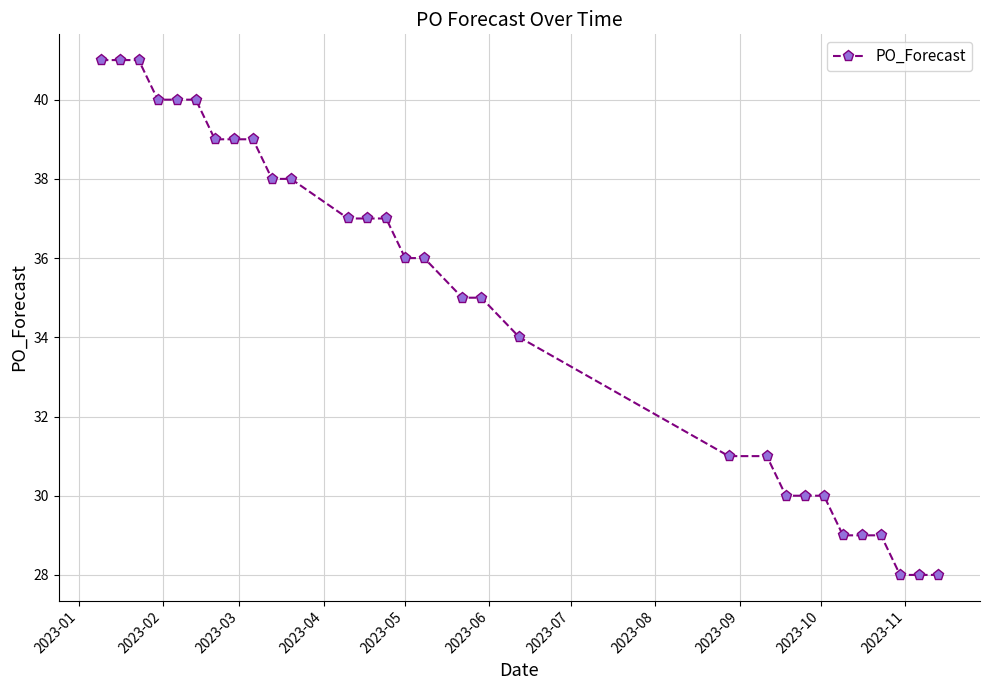

What is the sum of all values?

1046